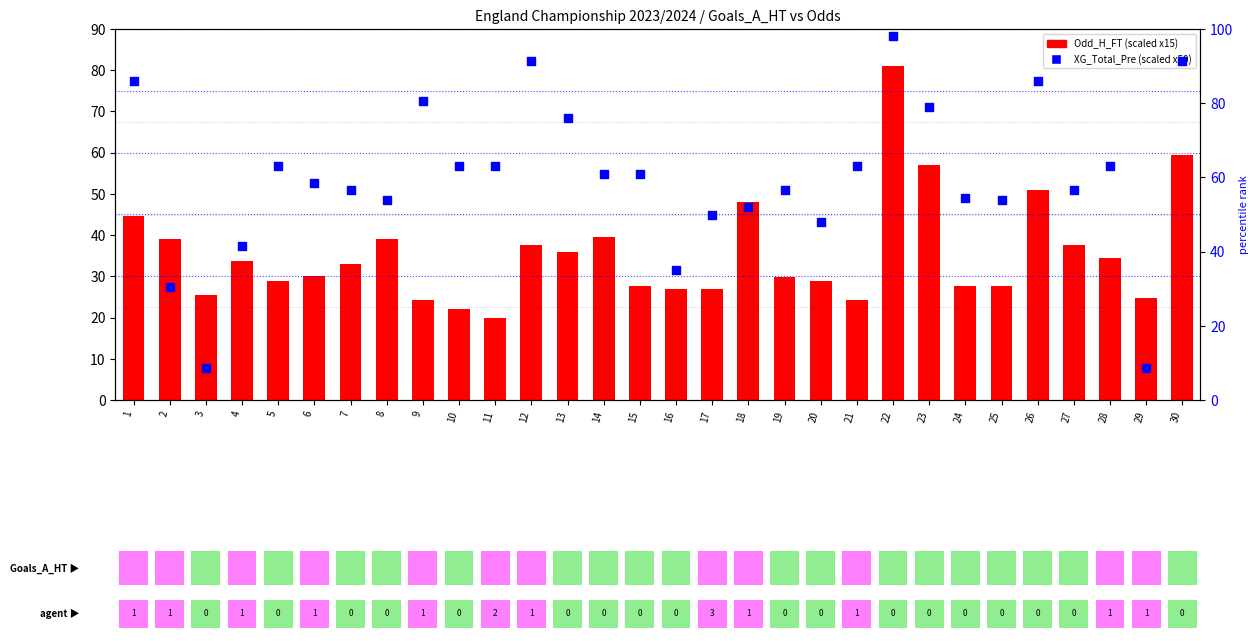

At which category is the sum across all series the highest?

22